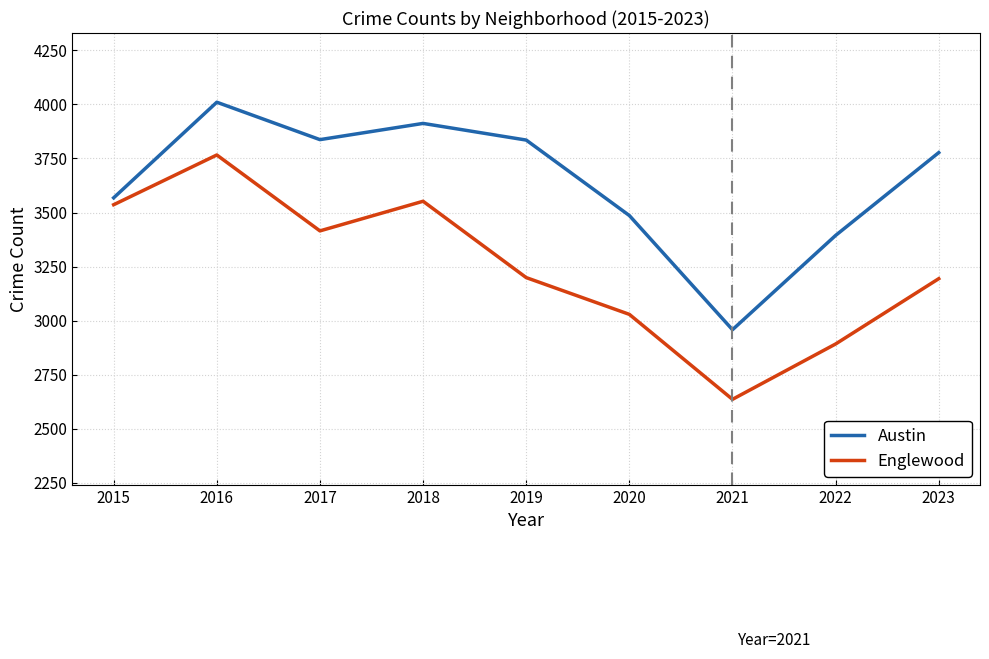

List the series in order of their peak value, lowest first.

Englewood, Austin